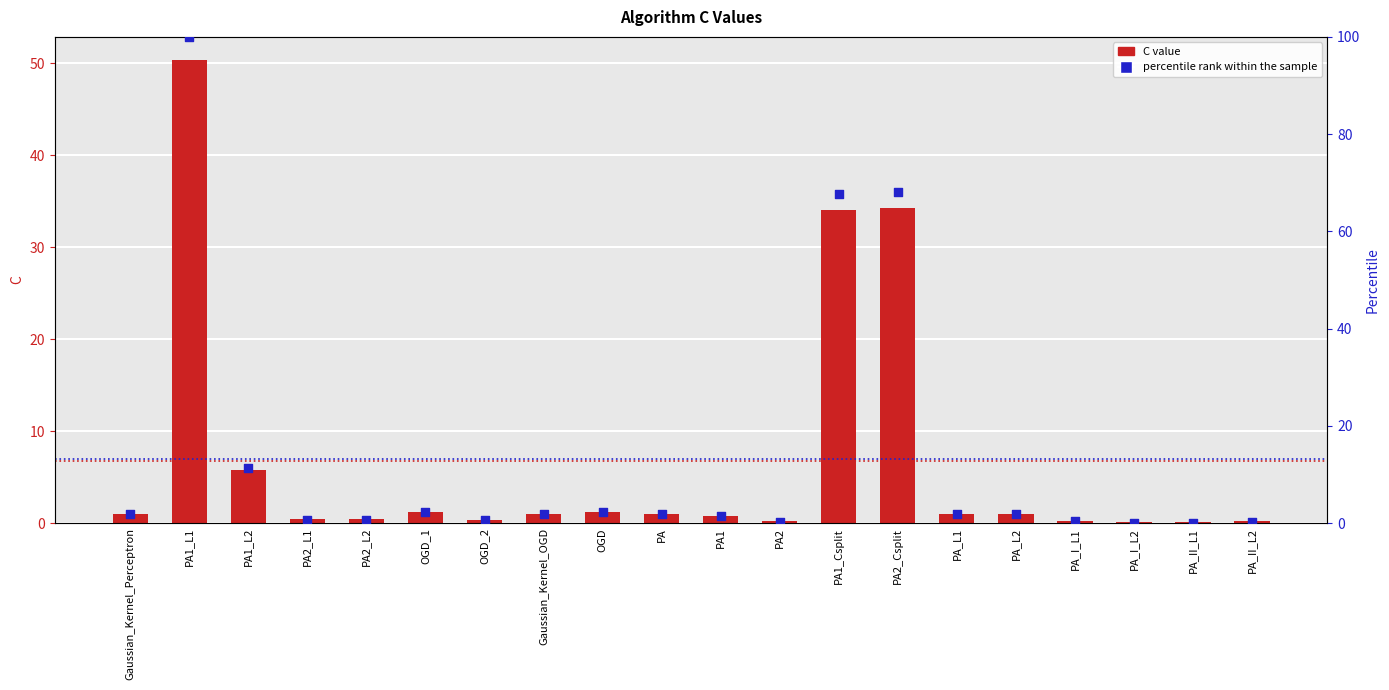

Which series reaches the maximum Y coordinate?

percentile rank within the sample